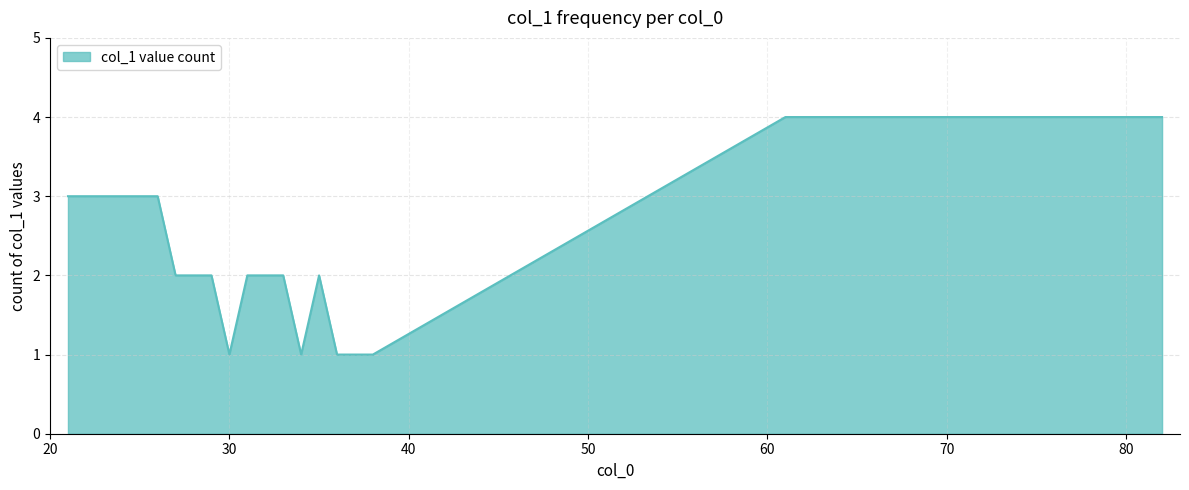

What is the minimum value shown in the chart?

1